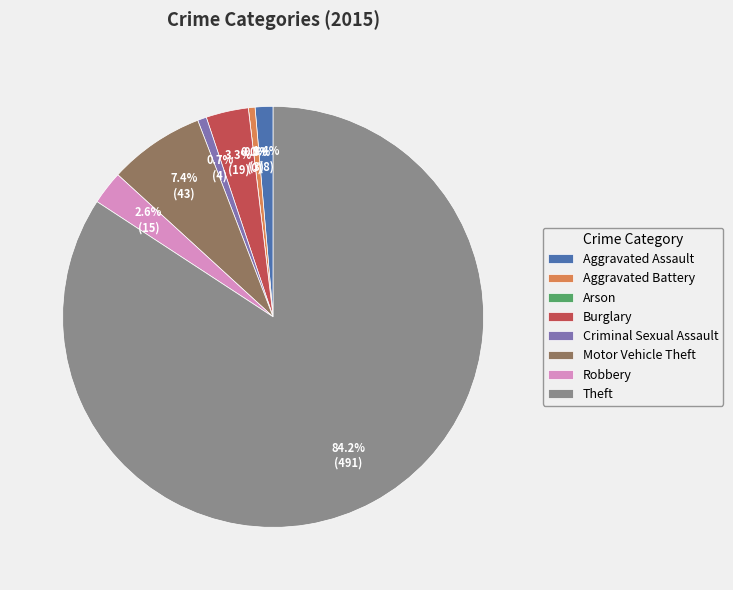

To the nearest percent, what is the difference between the largest and smallest slice percentages?

84%